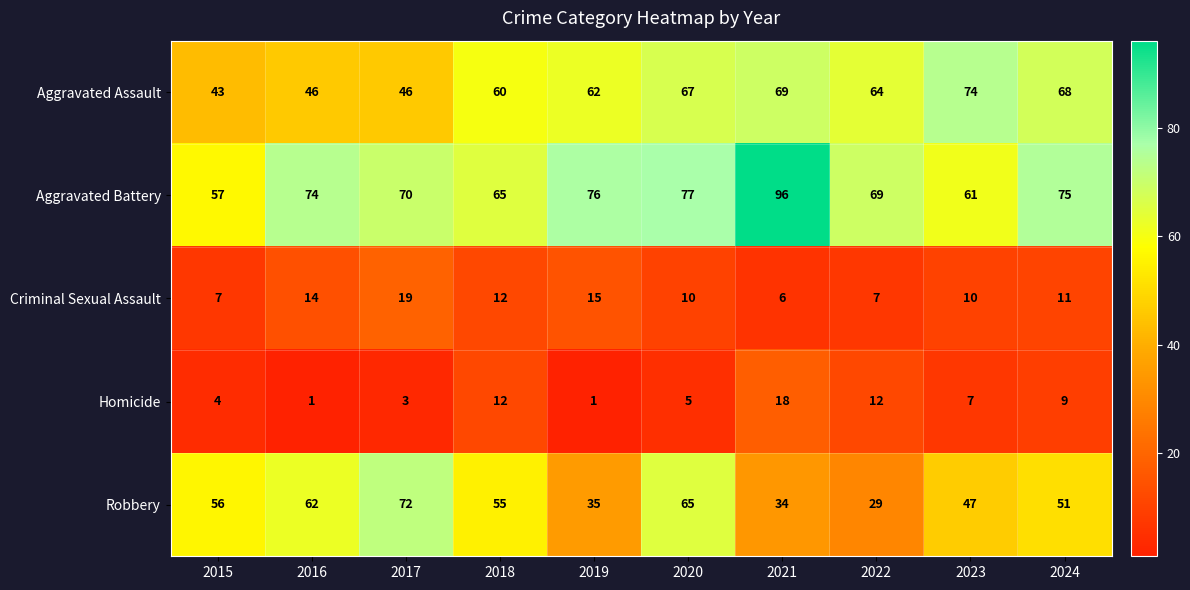

Rank the series by their maximum value, from lowest to highest.

Homicide, Criminal Sexual Assault, Robbery, Aggravated Assault, Aggravated Battery